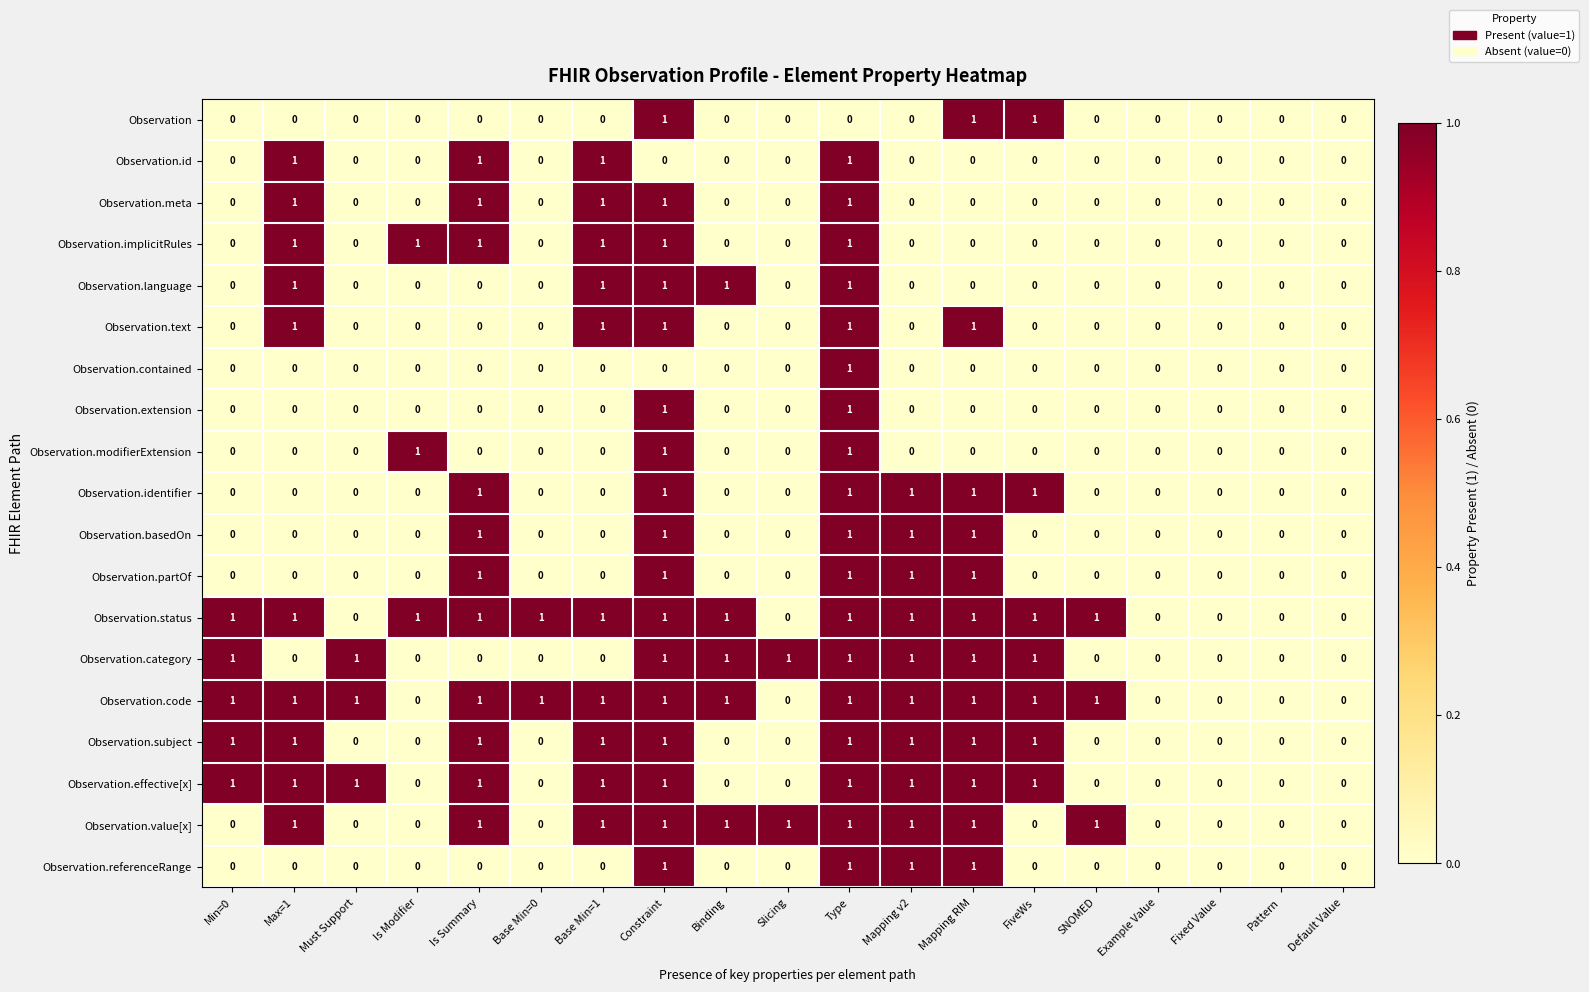

What is the sum of all Observation.meta values?

5